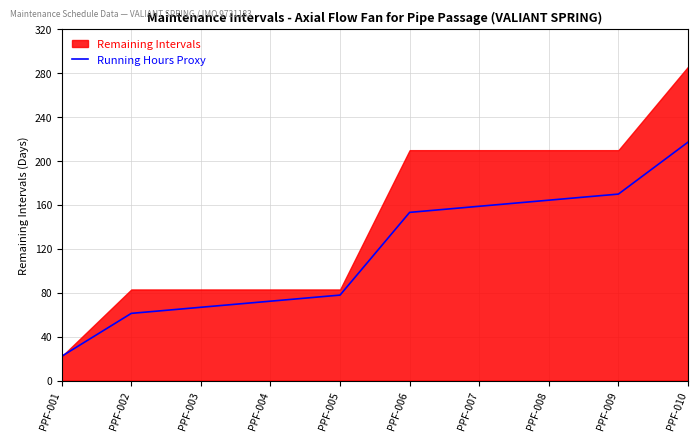

Does the chart display data point markers on the line(s)?

No